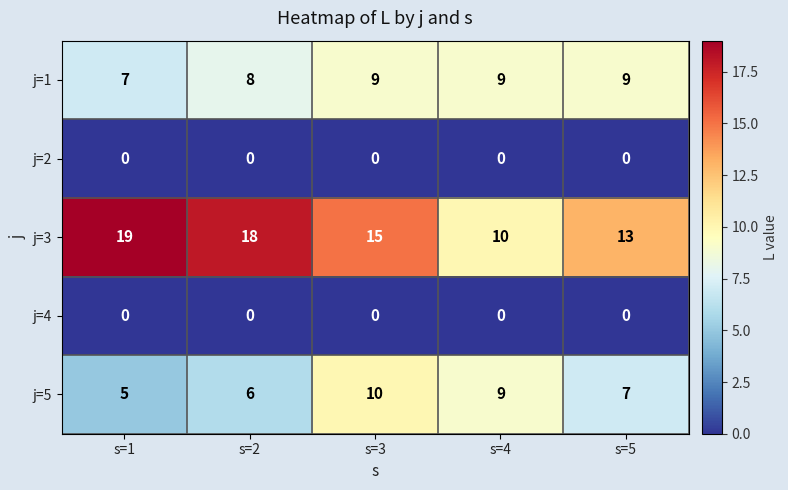

At which category is the sum across all series the highest?

s=3